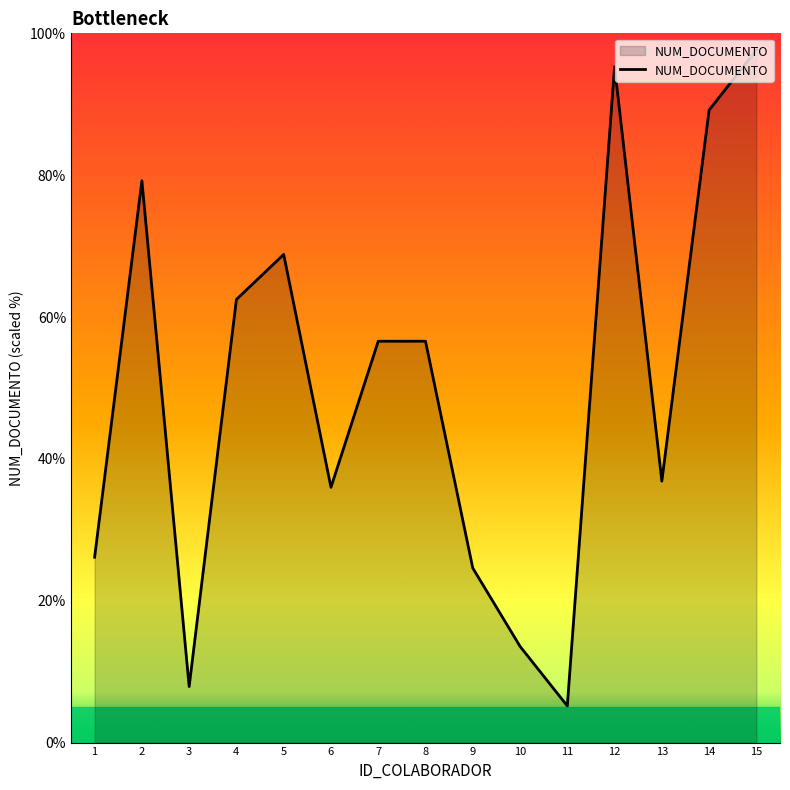

At which category does the chart reach its peak across all series?

15